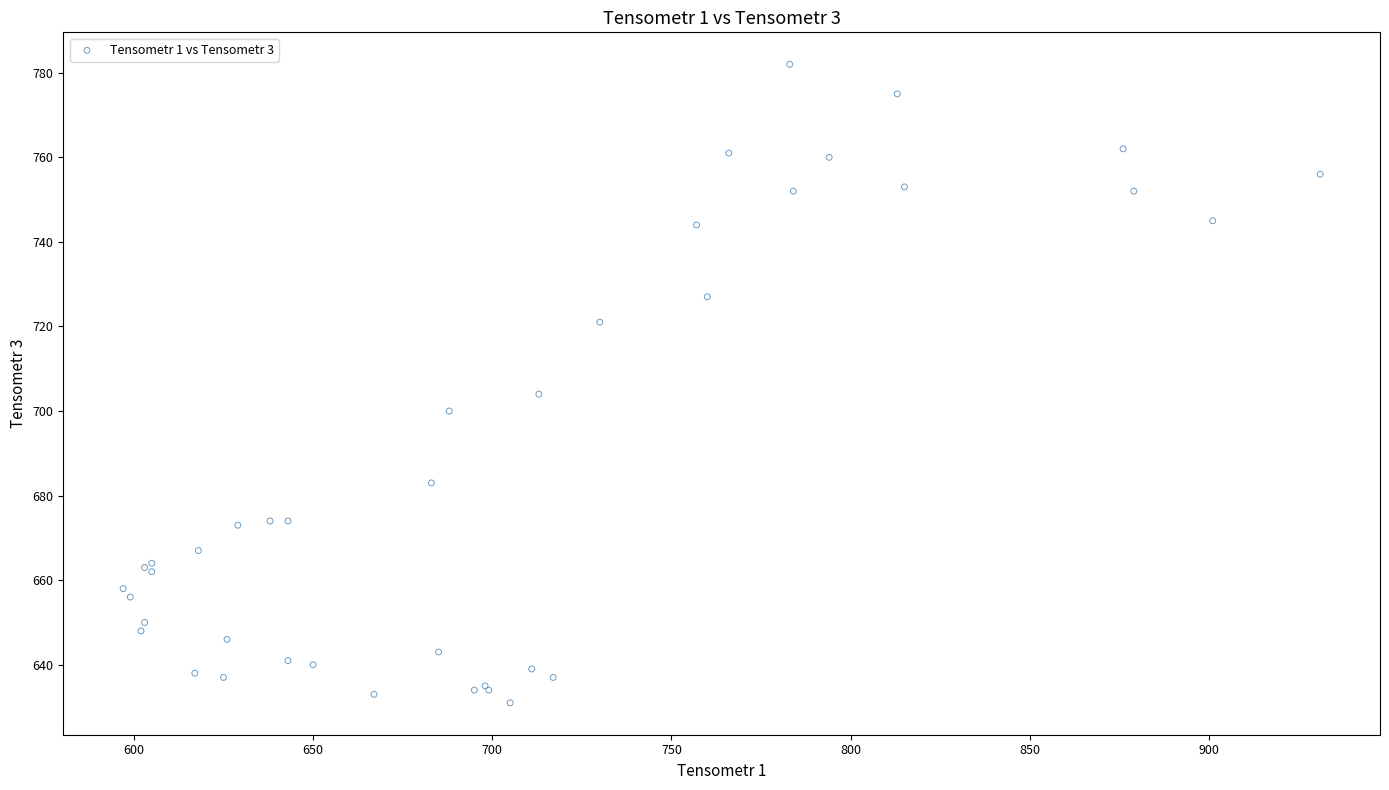

What Y value in the scatter plot is closest to 706?

704